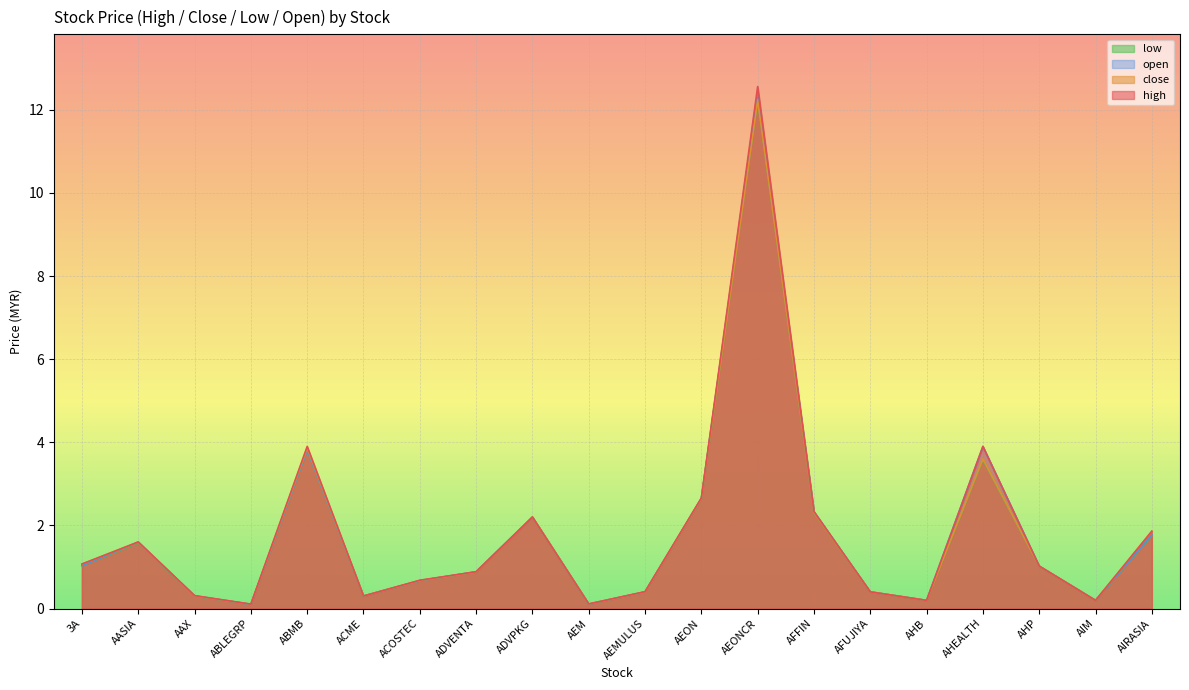

Is it true that high equals 0.2 at AFUJIYA?

False